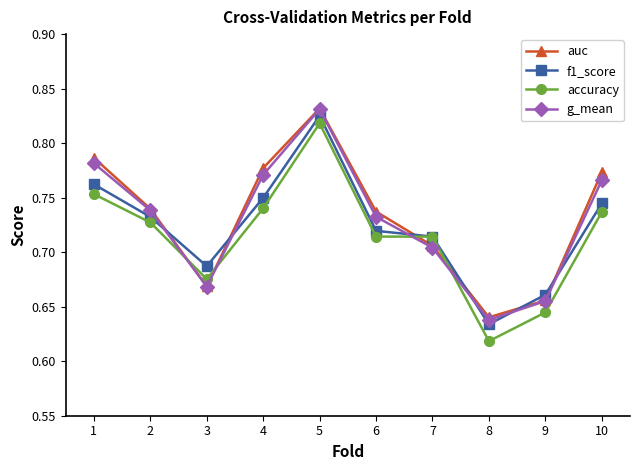

Is the value of accuracy at 10 greater than the value of g_mean at 6?

Yes